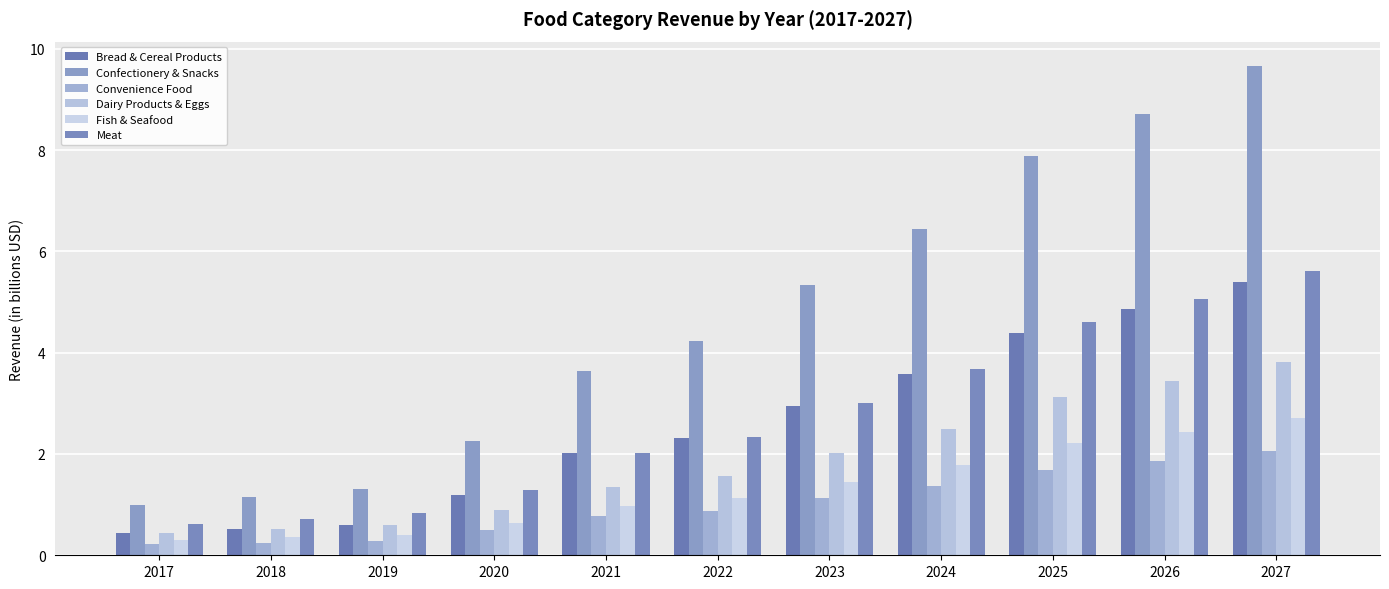

List the labels in order of Bread & Cereal Products value, largest first.

2027, 2026, 2025, 2024, 2023, 2022, 2021, 2020, 2019, 2018, 2017